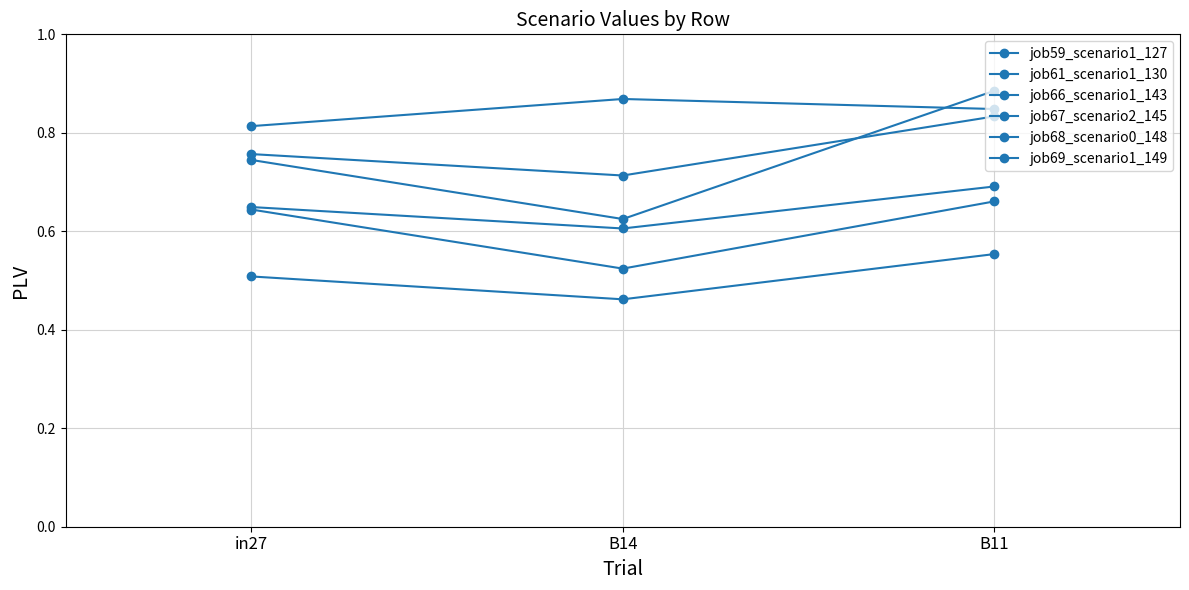

Count the number of categories in the chart.

3